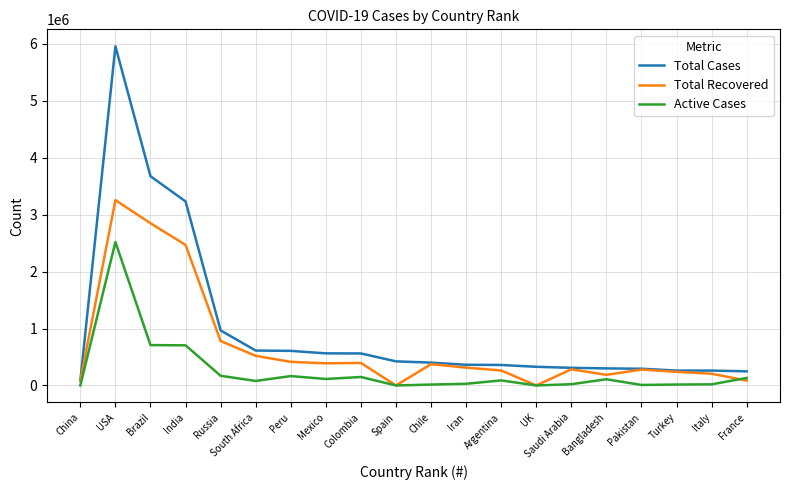

At which label does Active Cases reach its peak?

USA